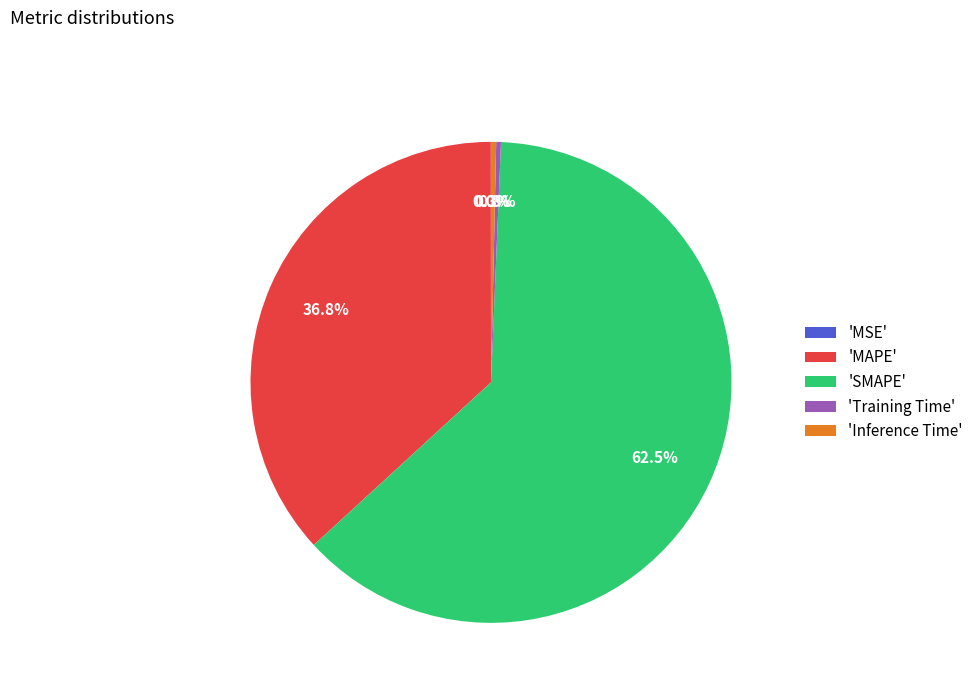

Which has a higher value, 'Inference Time' or 'SMAPE'?

'SMAPE'